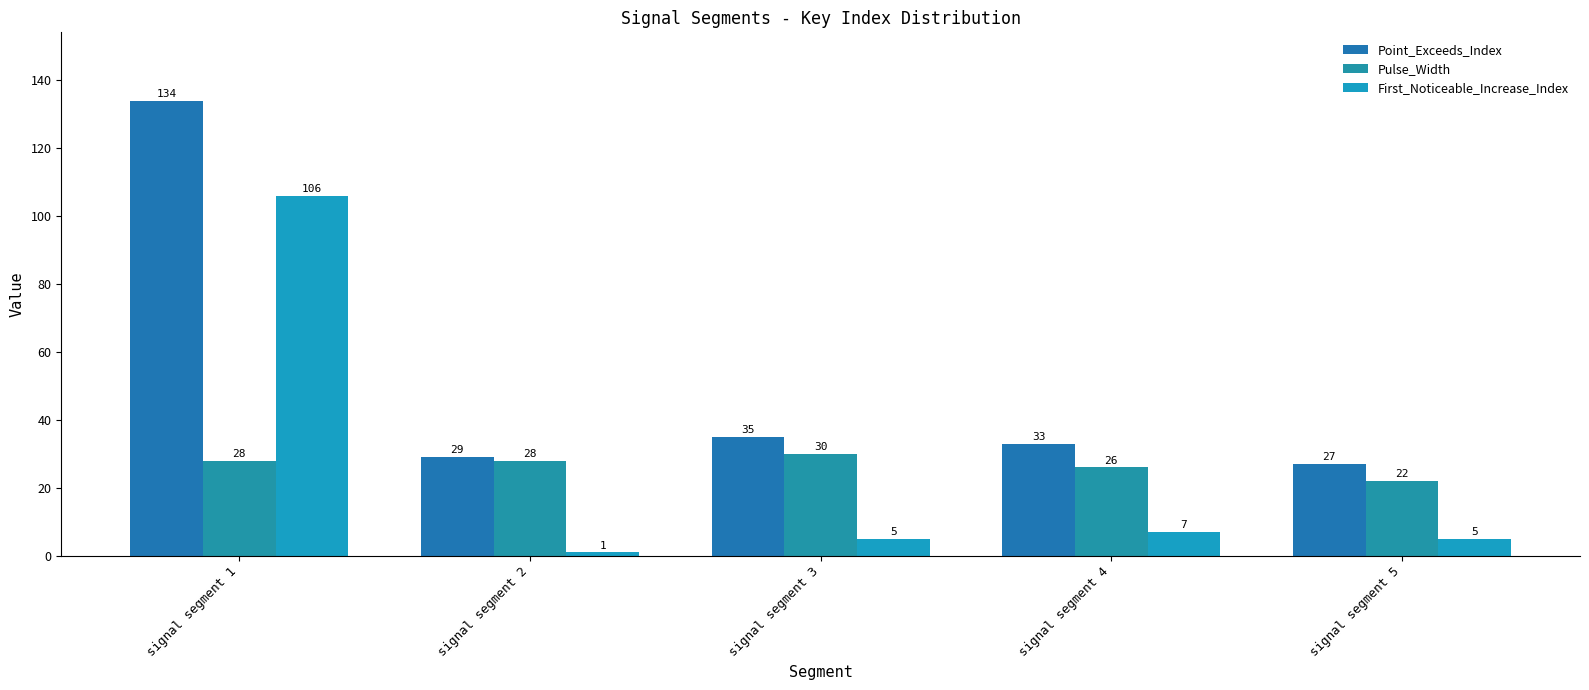

Is it true that First_Noticeable_Increase_Index equals 11 at signal segment 4?

False